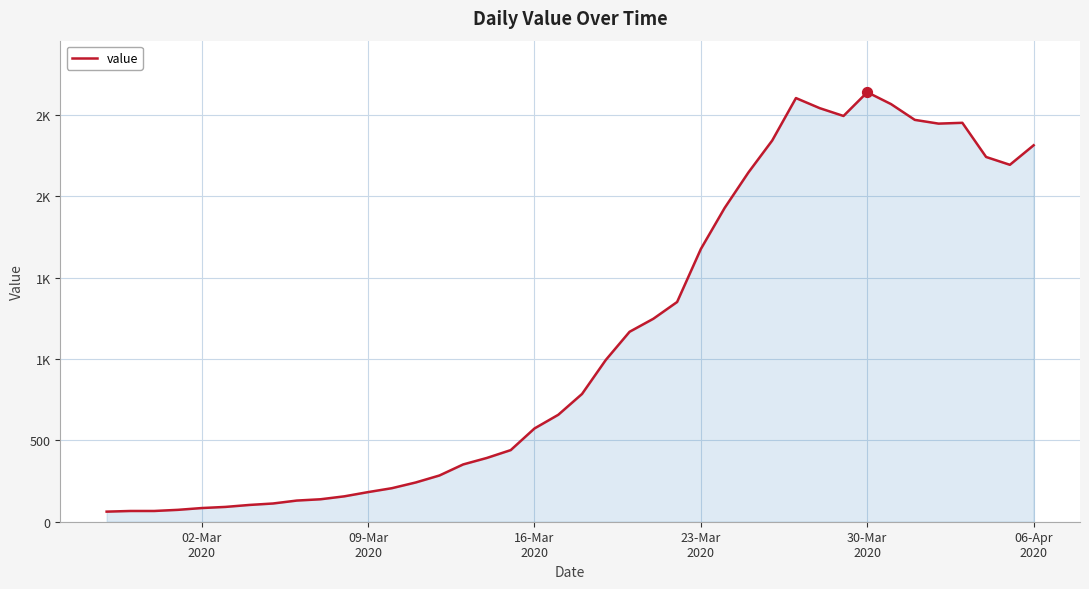

Is this an area chart (filled region under the line)?

Yes